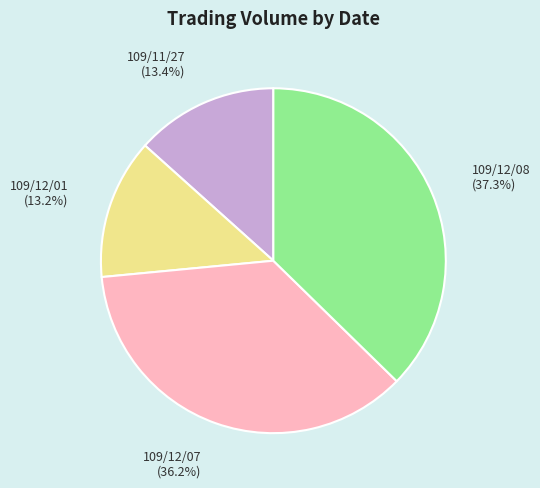

What is the ratio of the value at 109/12/07 to the value at 109/12/08?

1.0